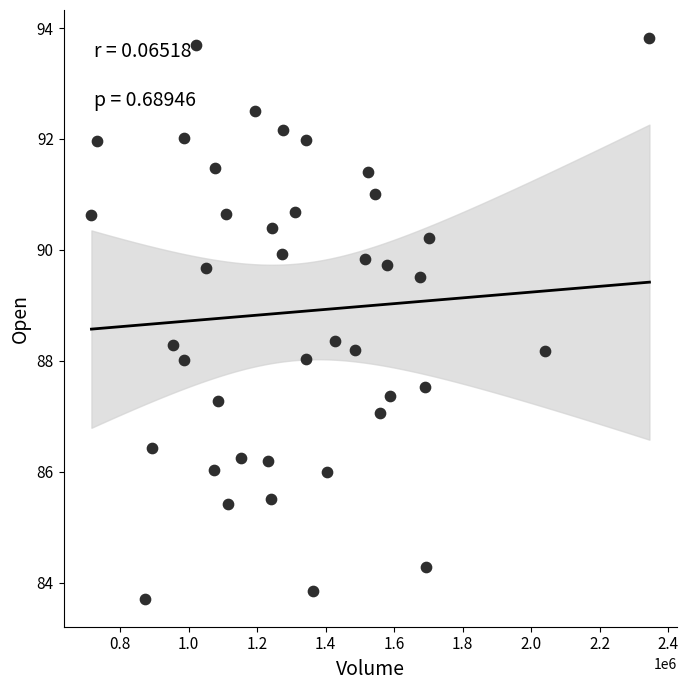

What is the range of X values (max minus min)?

1628400.0